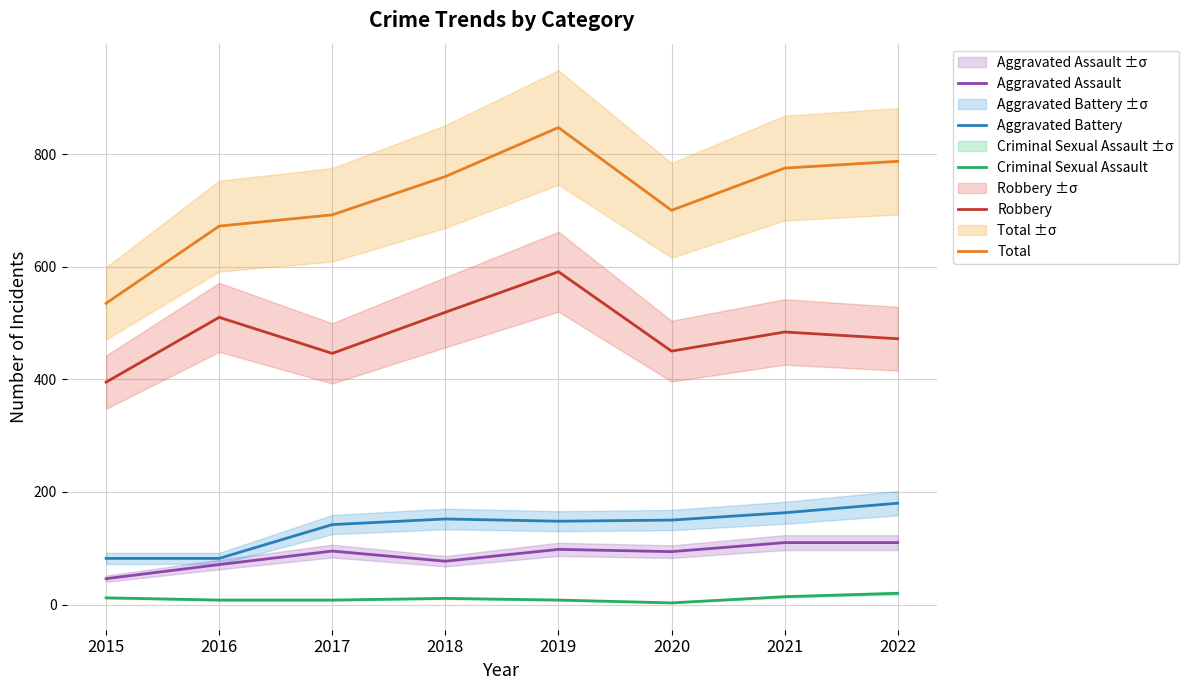

True or false: Robbery has a value of 484 at 2021.

True